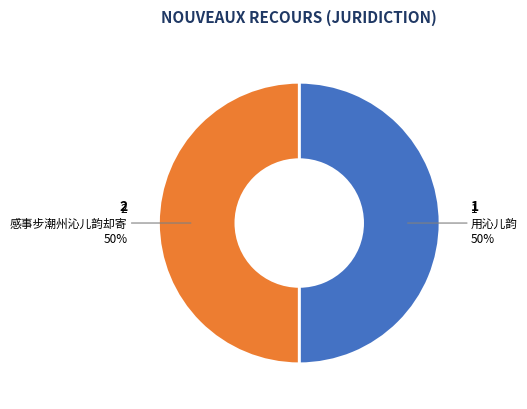

To the nearest percent, what is the average slice percentage?

50%